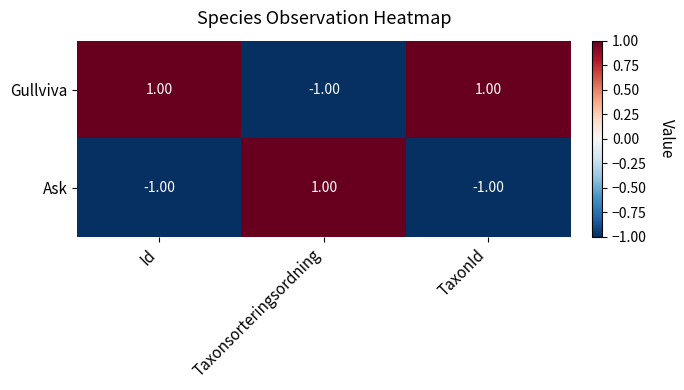

Which category has the lowest value in the Gullviva series?

Taxonsorteringsordning